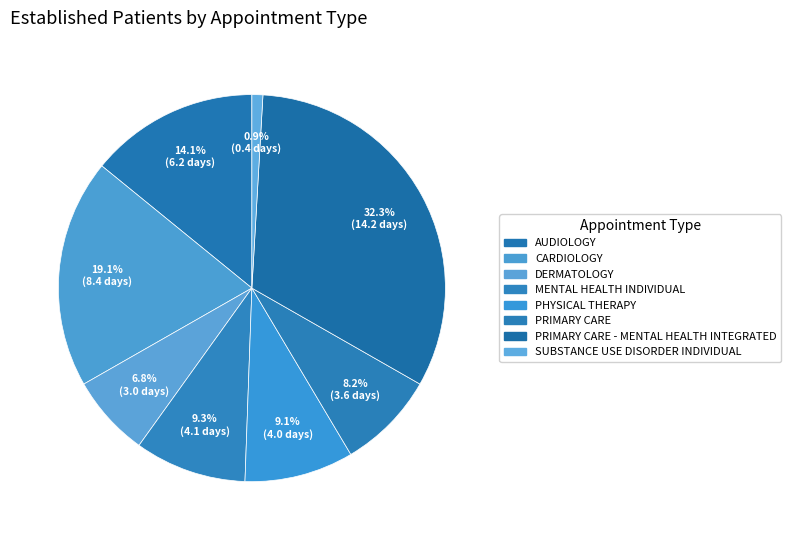

Is SUBSTANCE USE DISORDER INDIVIDUAL the majority of the pie?

No